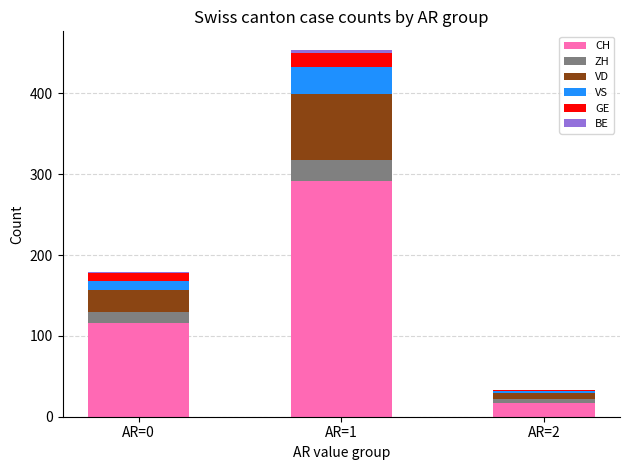

At which category is the sum across all series the highest?

AR=1